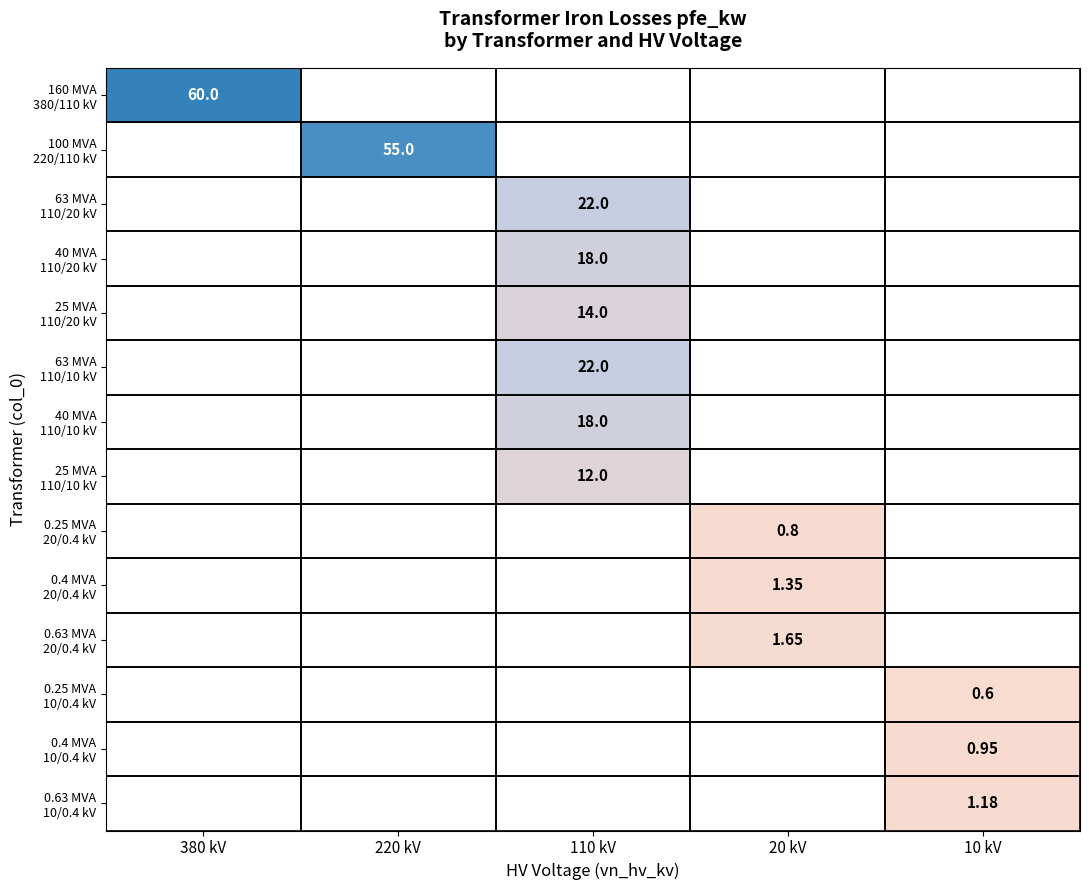

What is the lowest value of the 160 MVA 380/110 kV series?

60.0